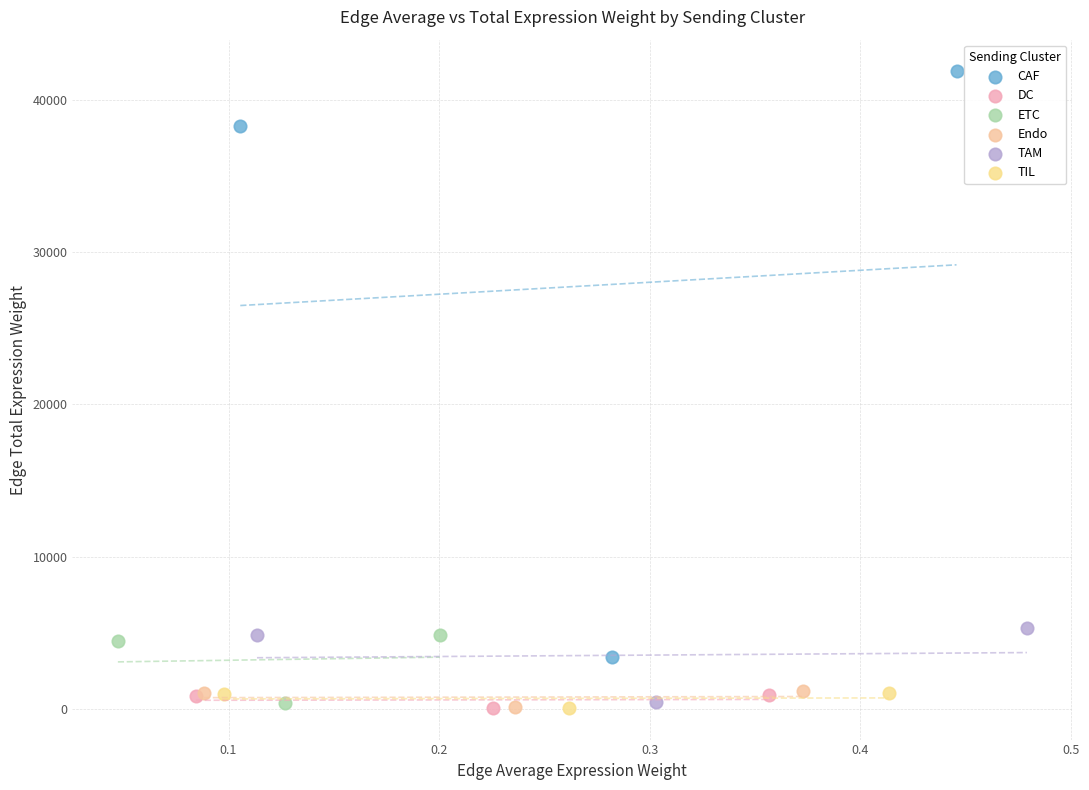

Which series contains the highest Y value?

CAF